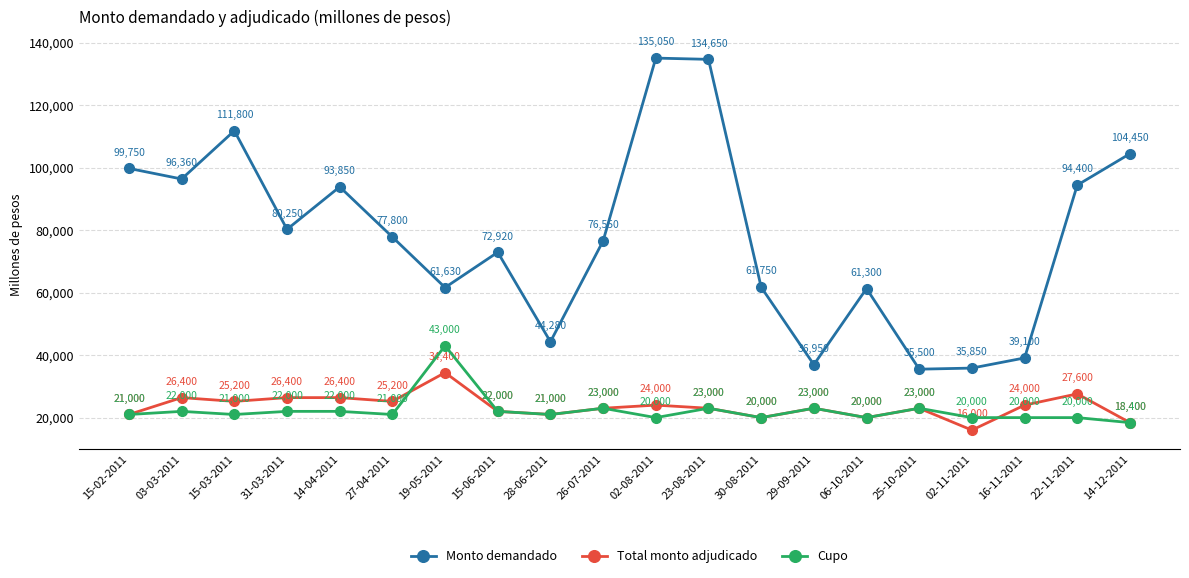

The Total monto adjudicado series shows 16702 at 03-03-2011. True or false?

False